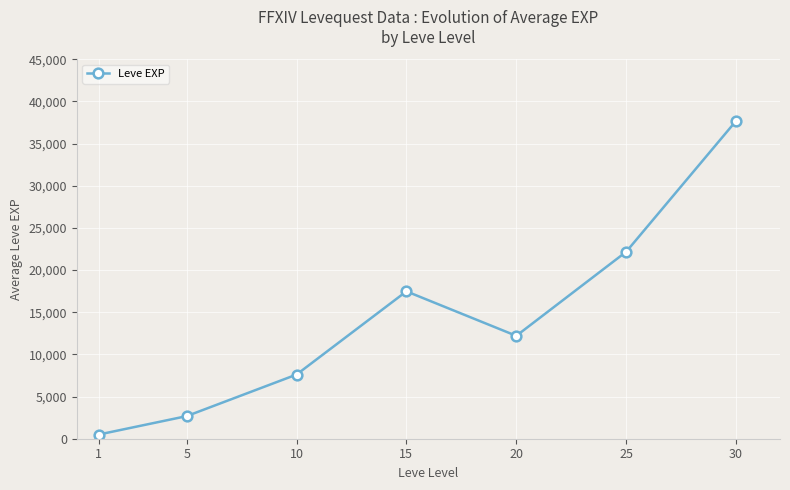

Which category has the lowest value across all series?

1